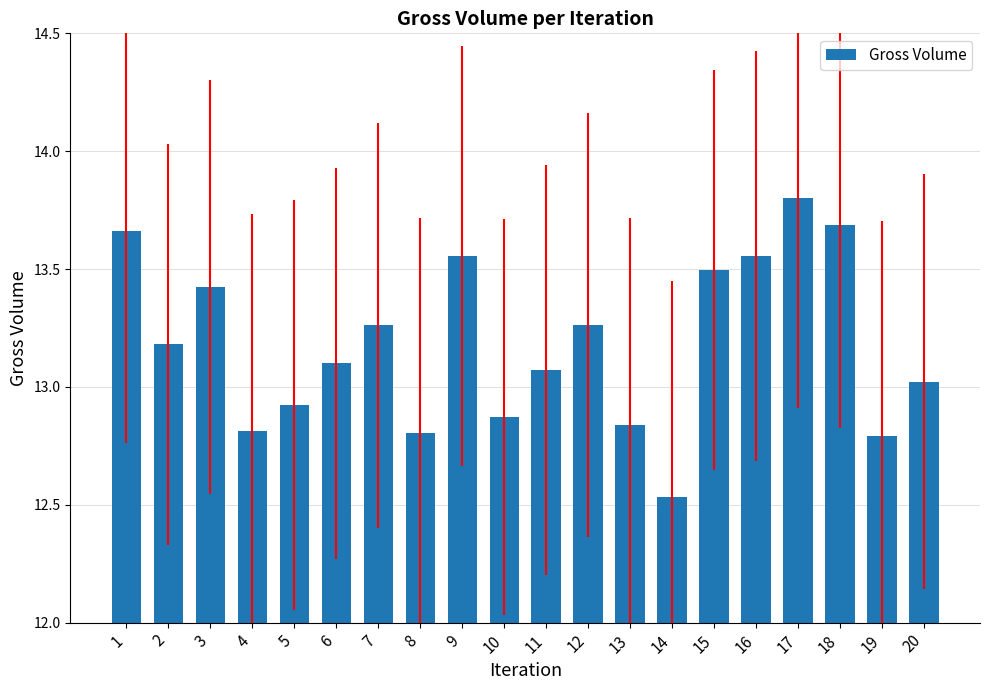

What is the change in value from 2 to 5?

-0.3